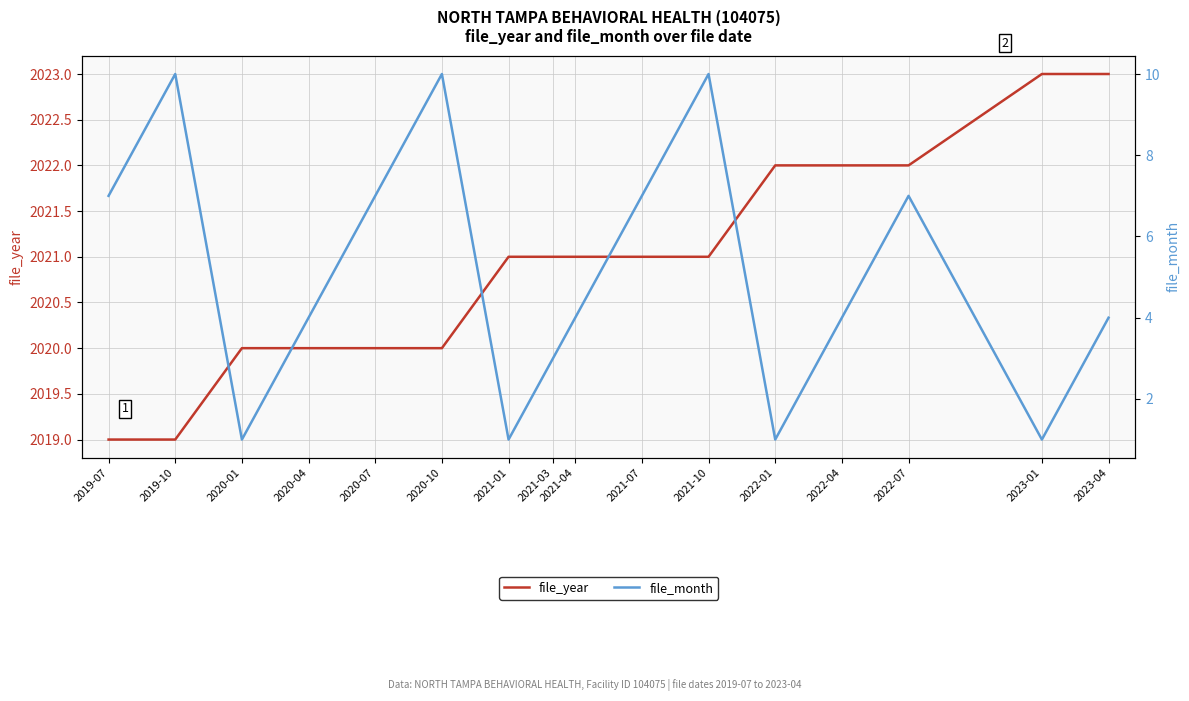

Which series changed the most between 2020-01 and 2021-04?

file_month